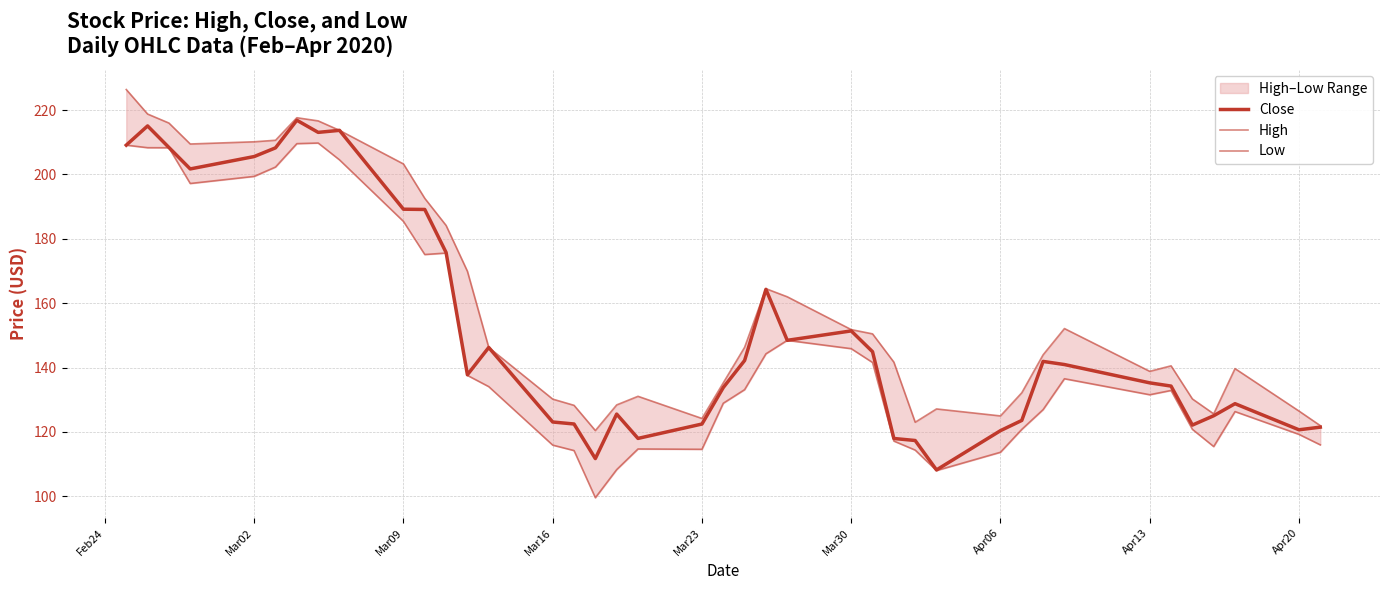

True or false: High and Close intersect in this chart.

False